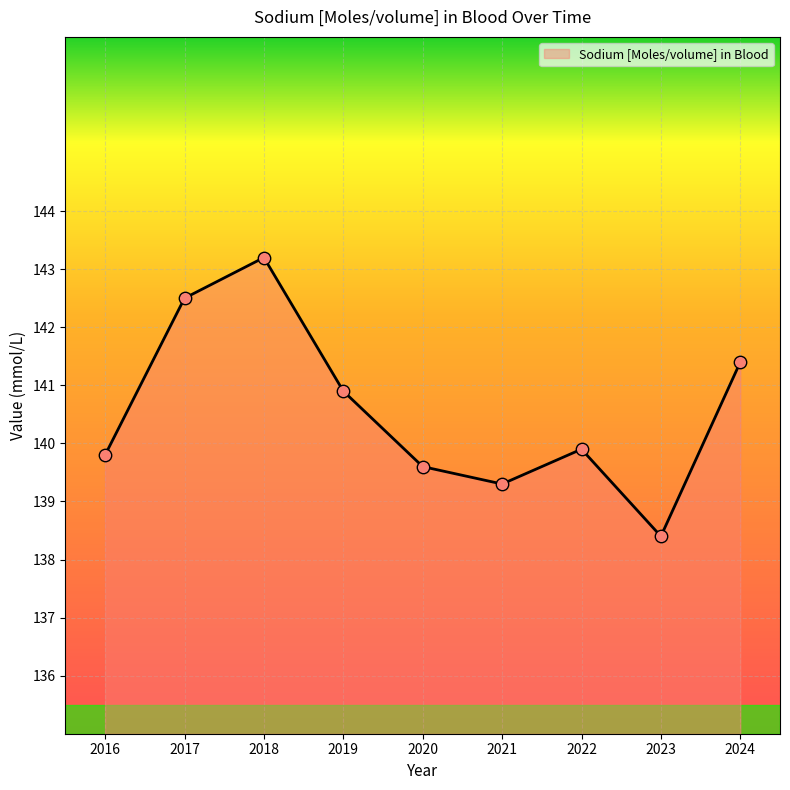

Between 2017 and 2024, which is larger?

2017